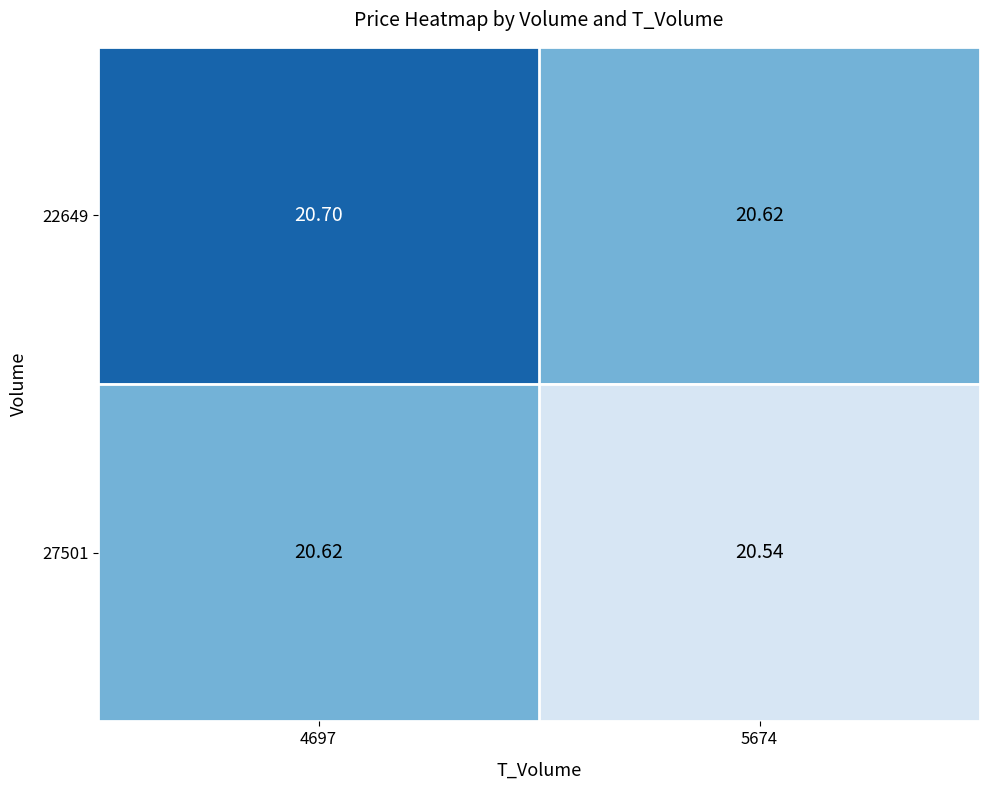

Is the value of 22649 at 4697 greater than the value of 27501 at 5674?

Yes